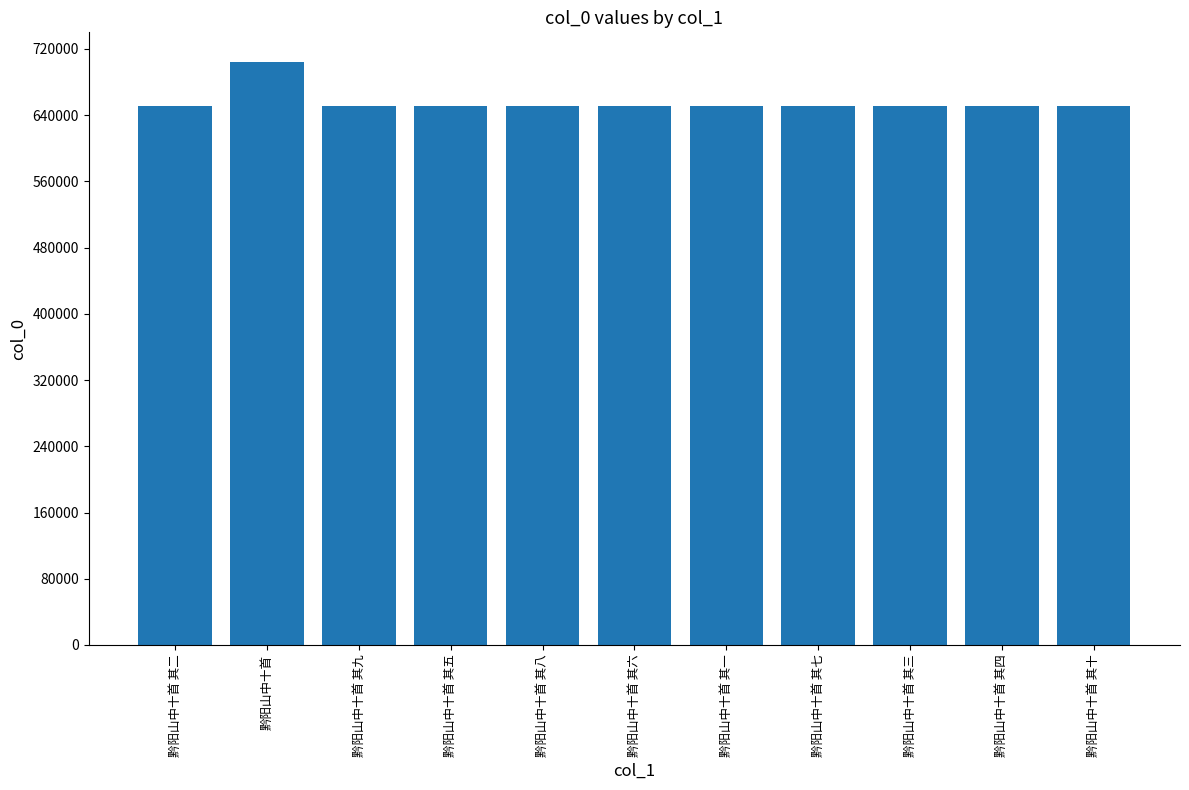

True or false: the data shows 651303 at 黔阳山中十首 其十.

True